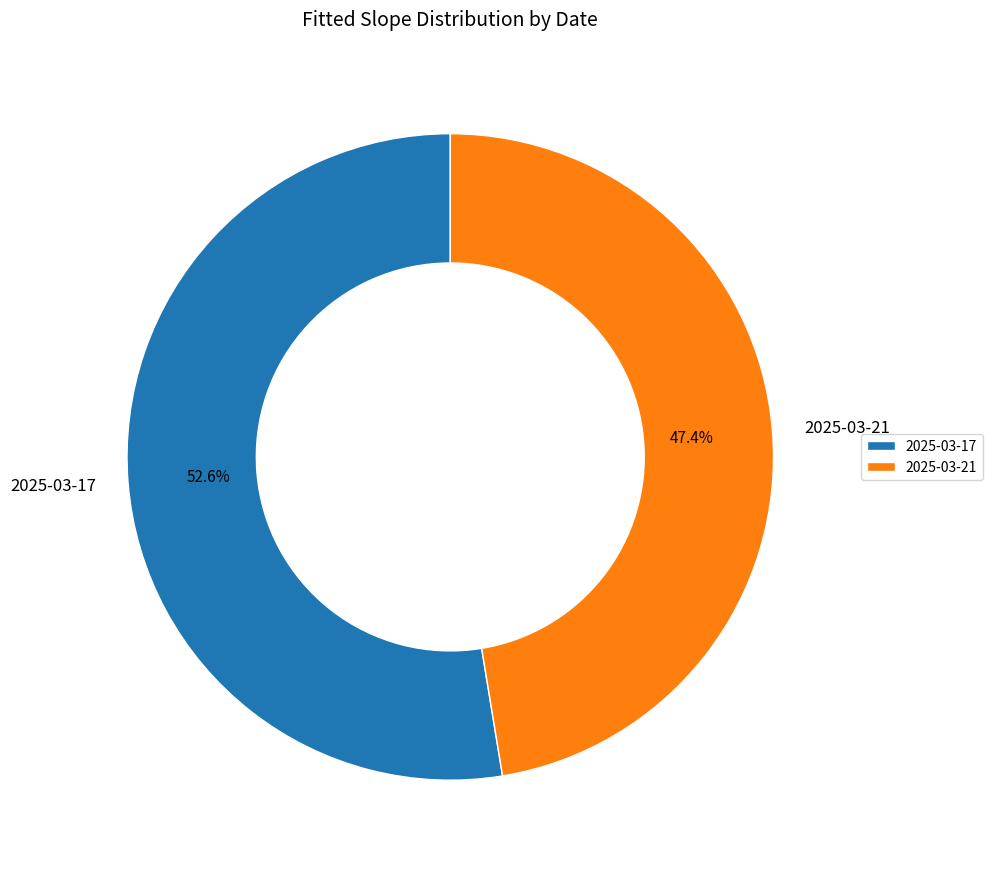

Is it true that 2025-03-17 is 64% of the pie?

False